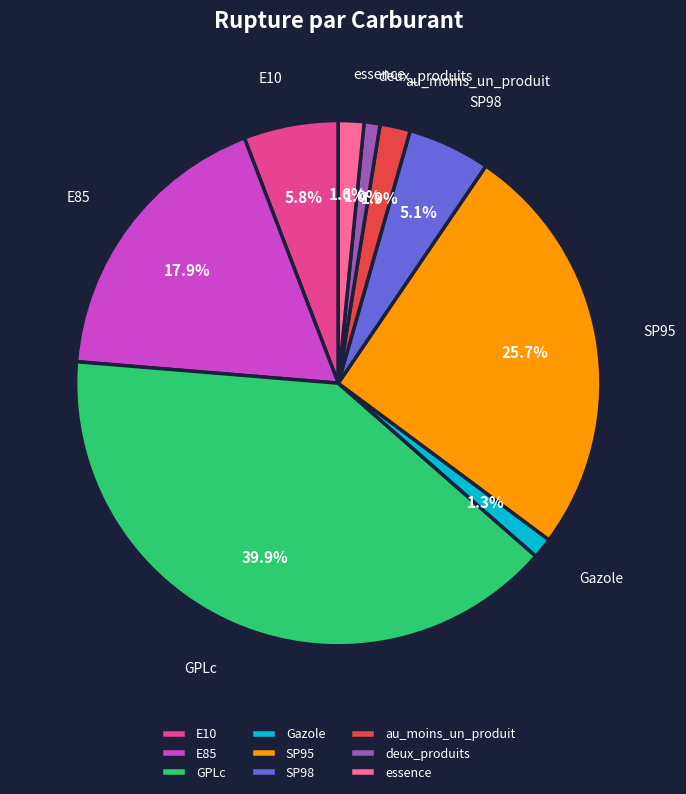

Is there a majority slice in this chart?

No